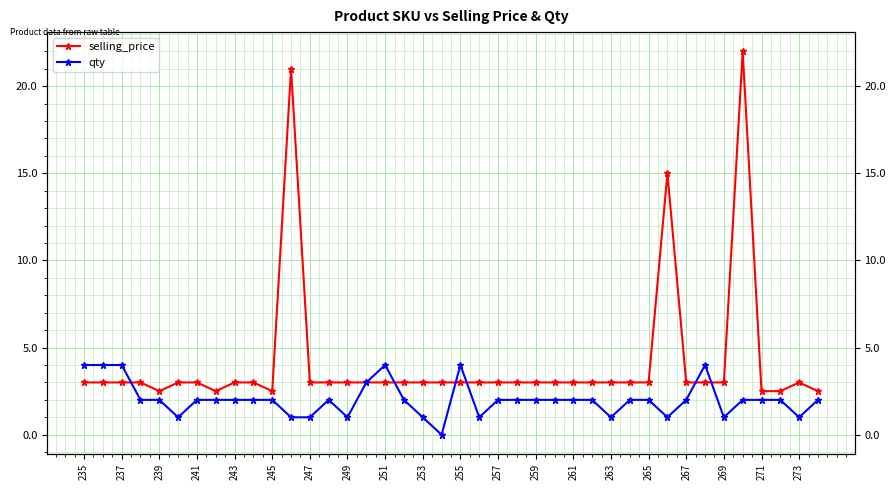

How many interior local valleys does the qty series have?

8